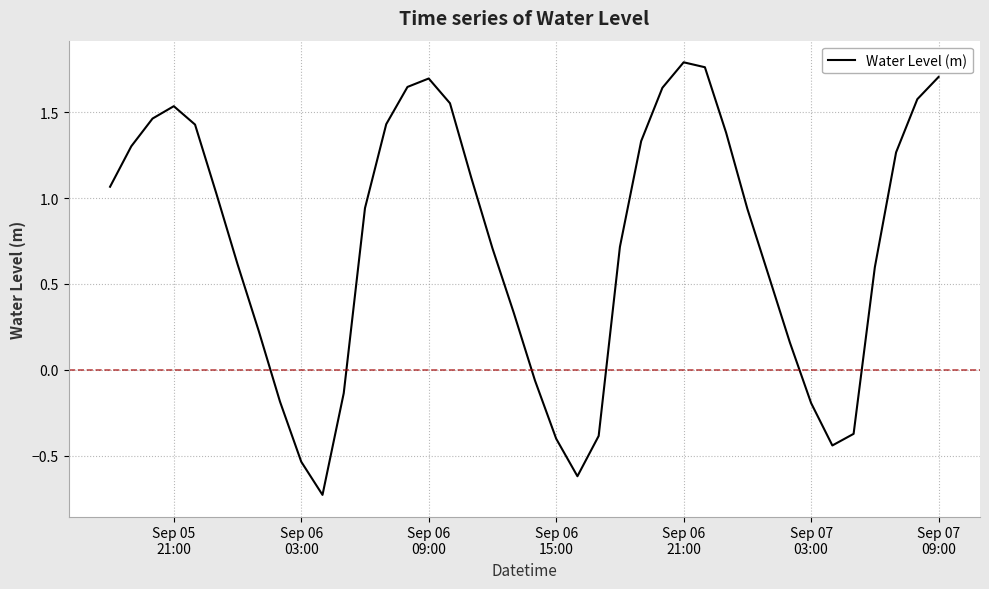

What is the difference between the second highest and second lowest values?

2.4